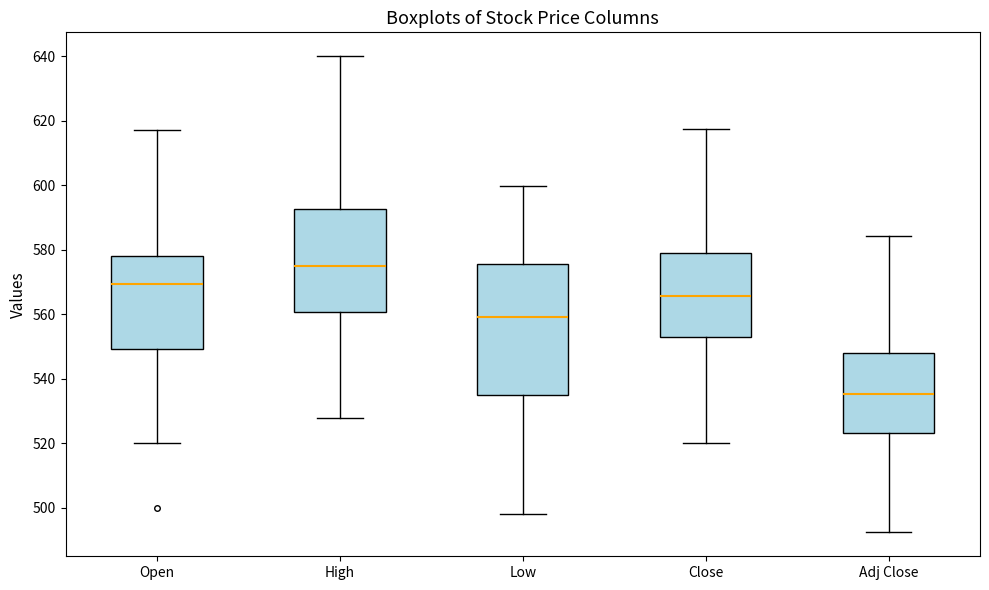

Which box is the tallest, from its lower edge to its upper edge?

Low